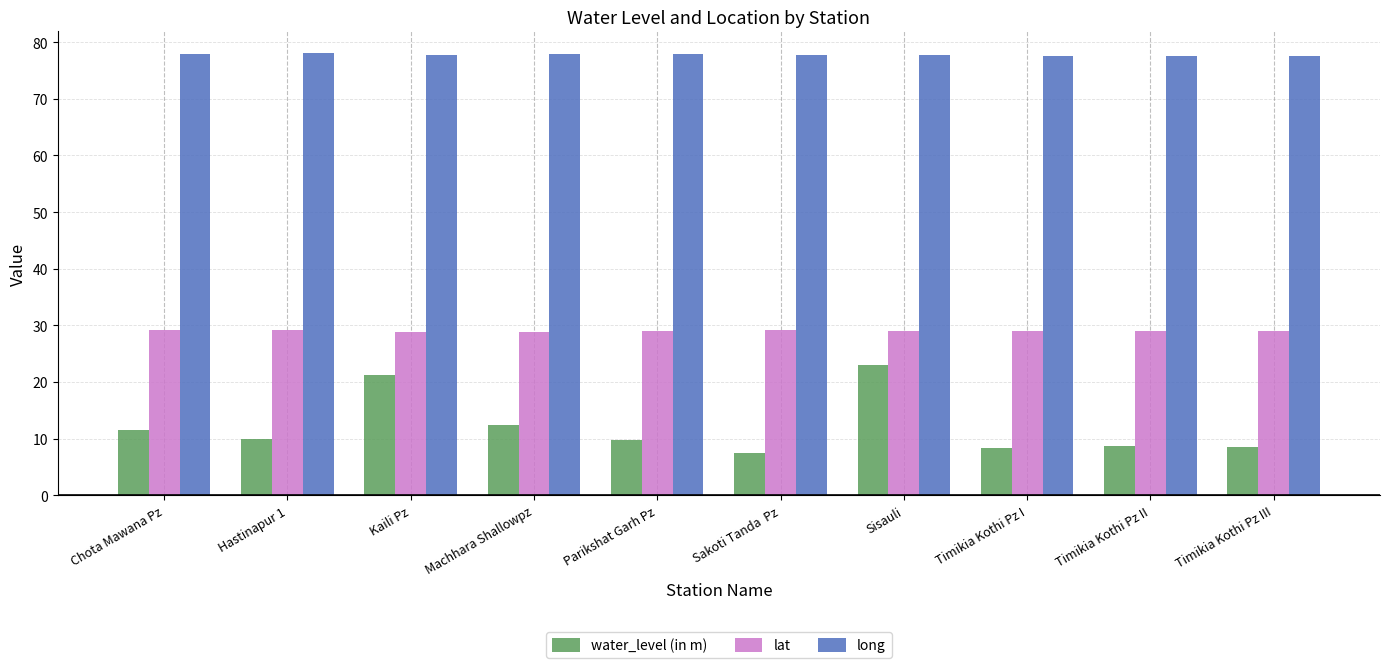

Which series has the largest range (max minus min)?

water_level (in m)